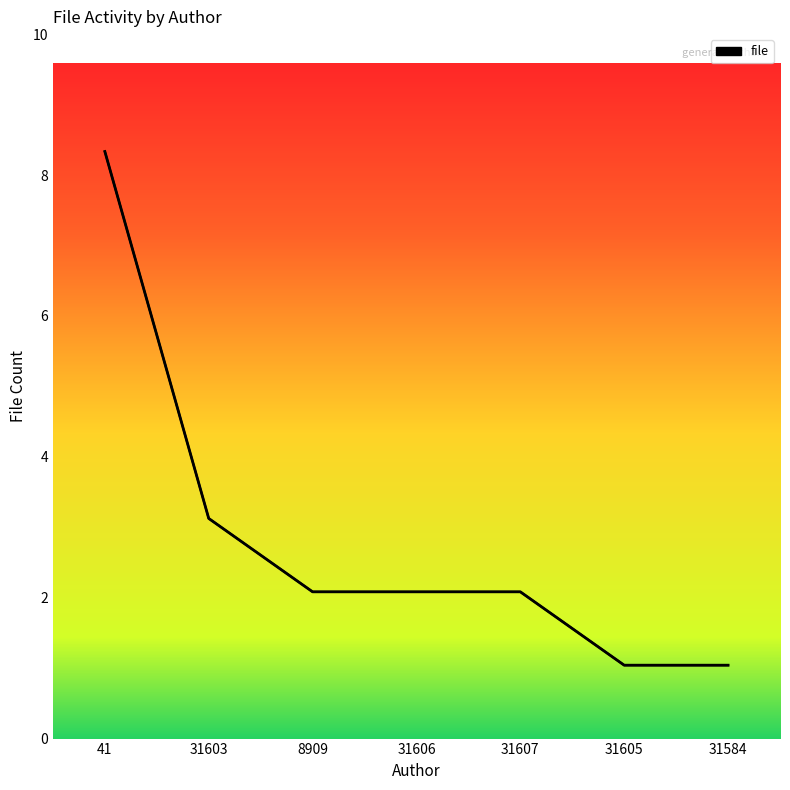

Where is the data nearest to the value 4?

31603